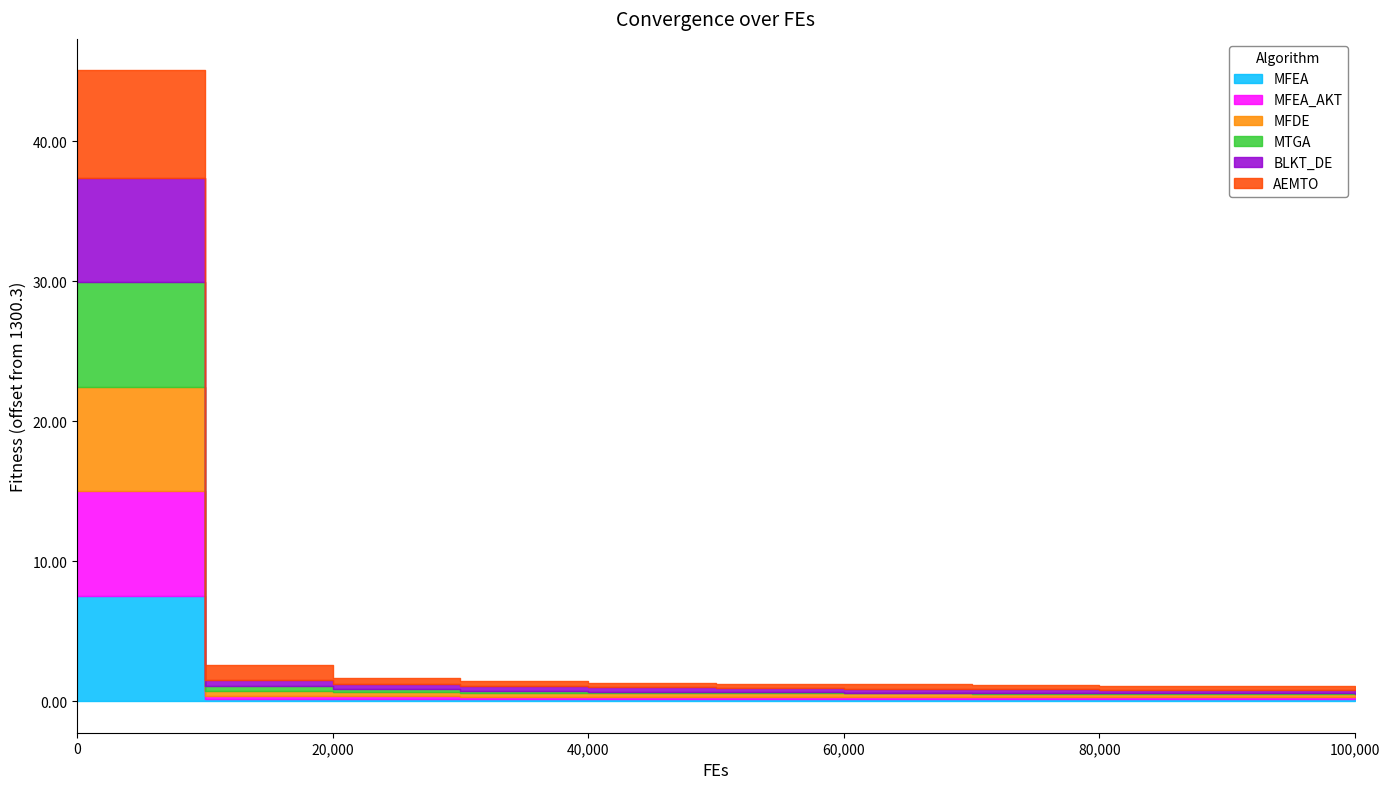

The MFDE series shows 1300.5 at 80000. True or false?

True